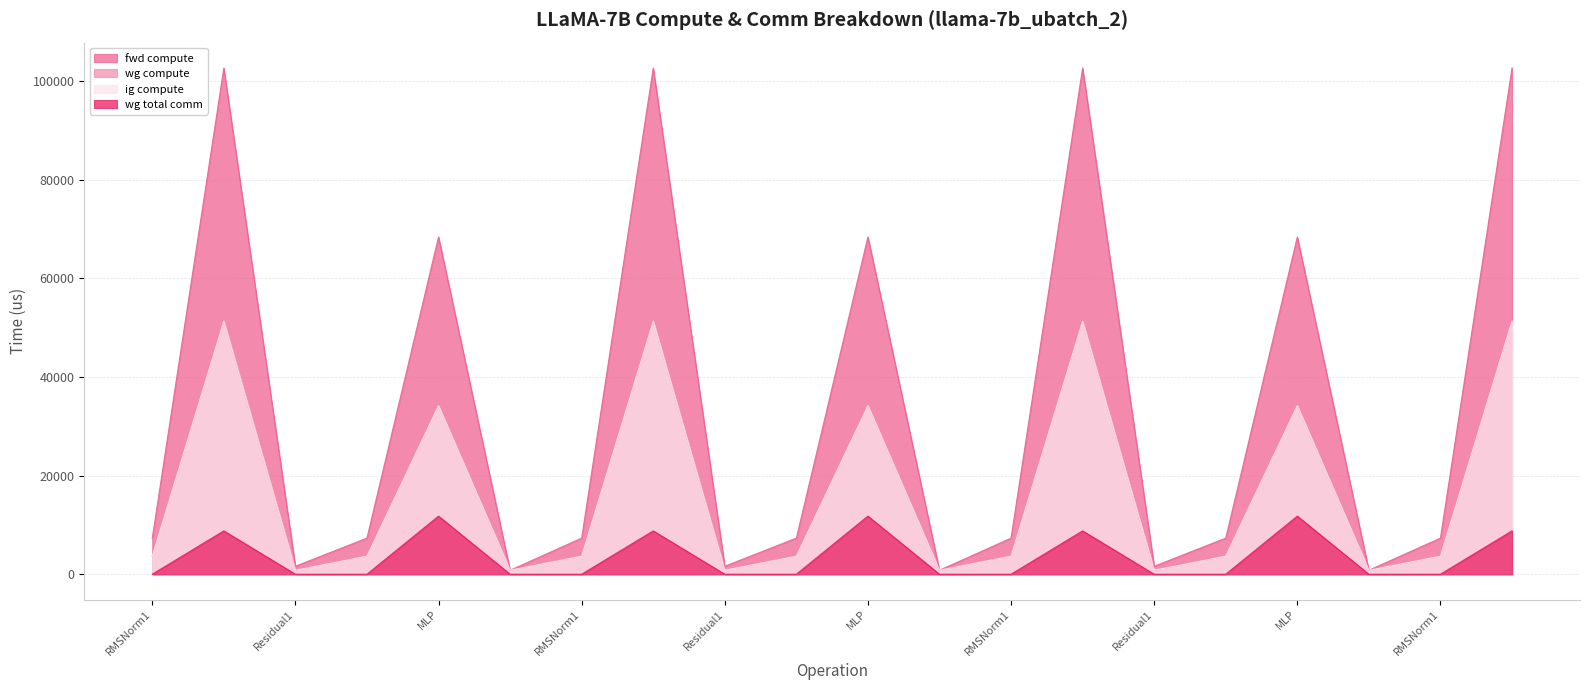

Does the chart display data point markers on the line(s)?

No